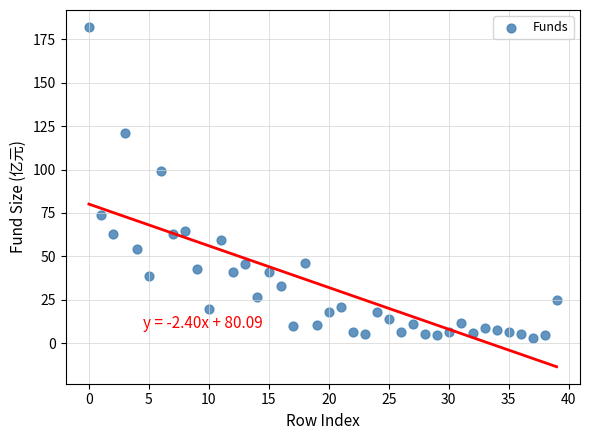

What Y value in the scatter plot is closest to 92?

99.4